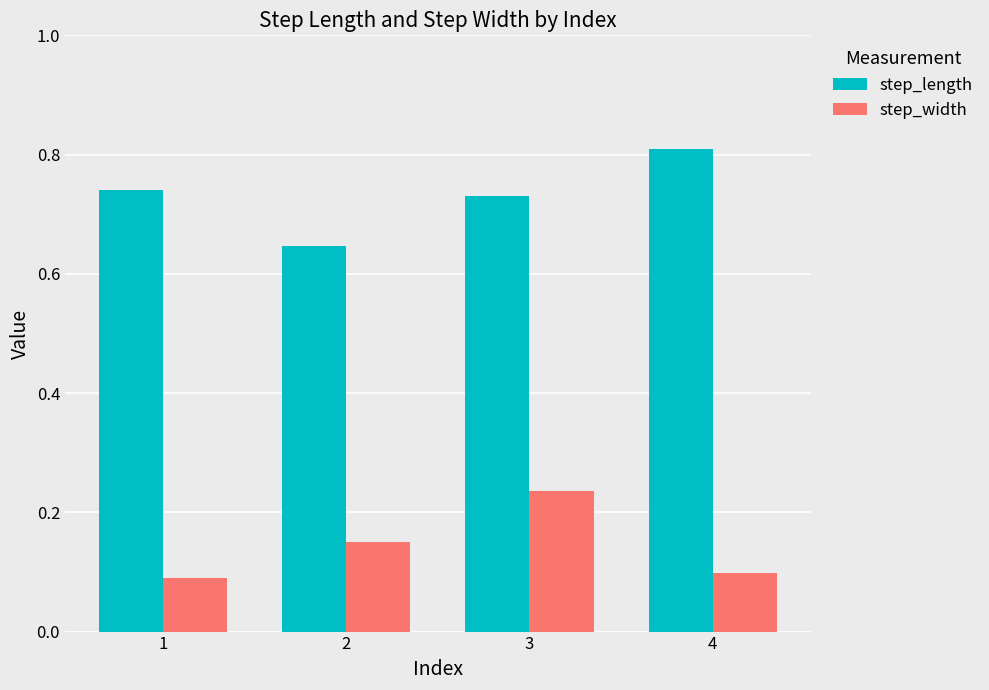

Which series changed the most between 2 and 3?

step_width